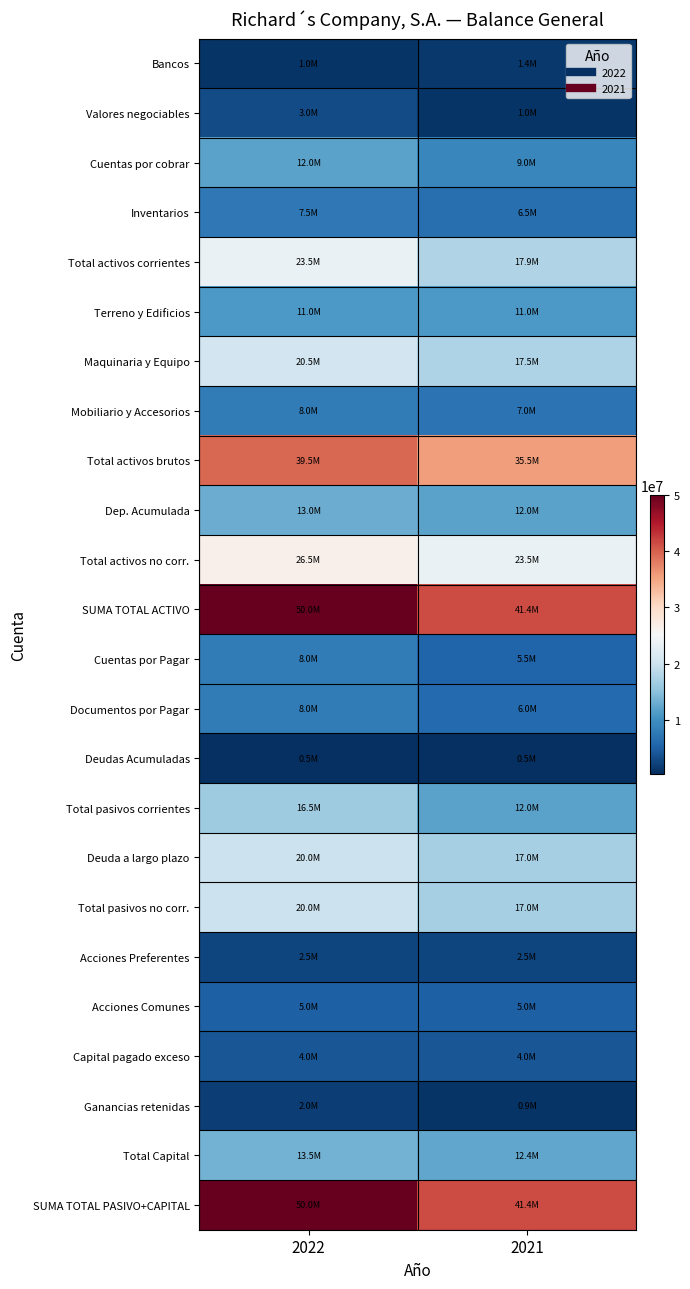

What is the spread (max minus min) of values at 2022?

49500000